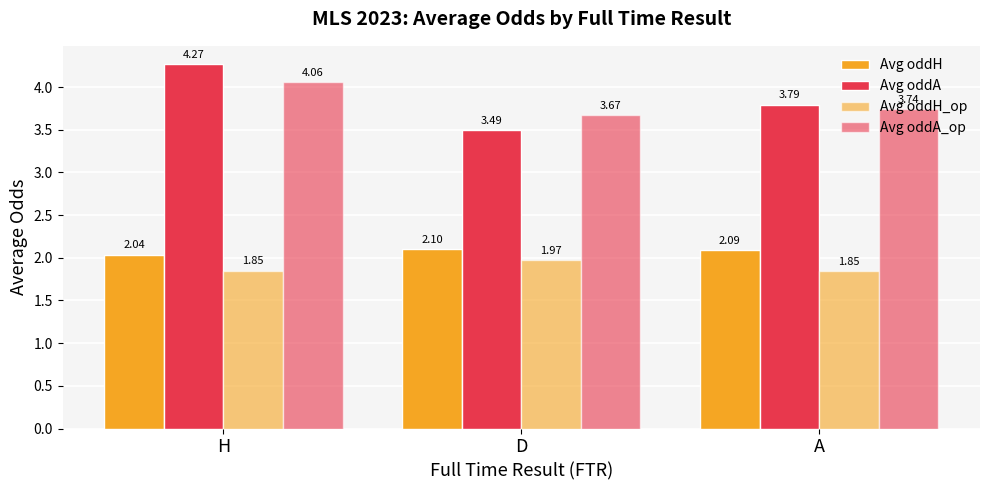

What is the difference between the maximum and minimum values in the Avg oddA_op series?

0.4